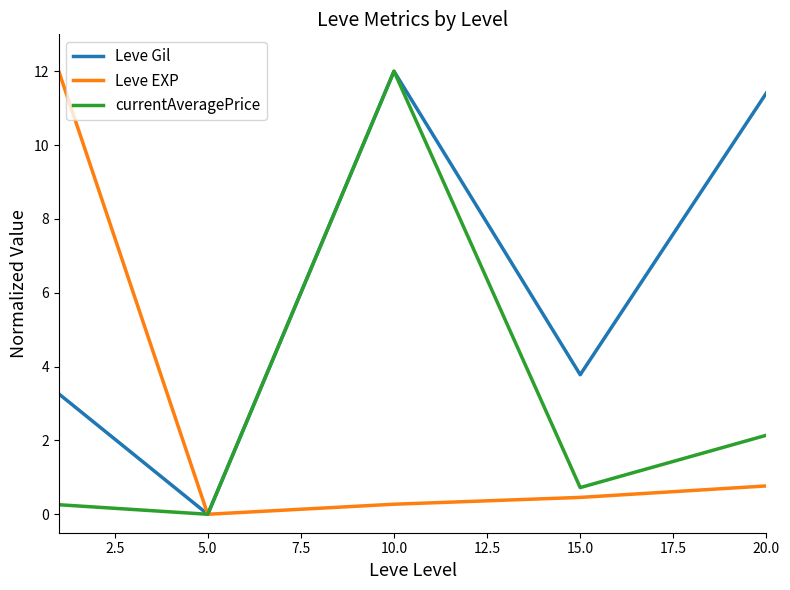

What is the greatest value displayed?

12.0